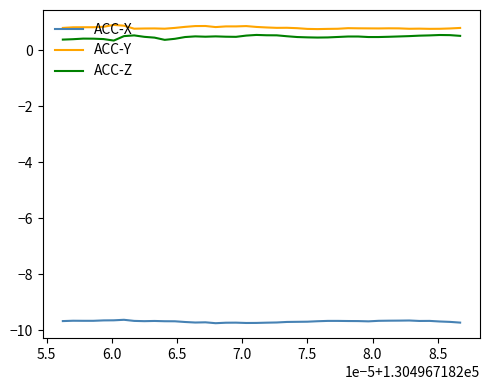

What is the sum of all ACC-Y values?

32.2